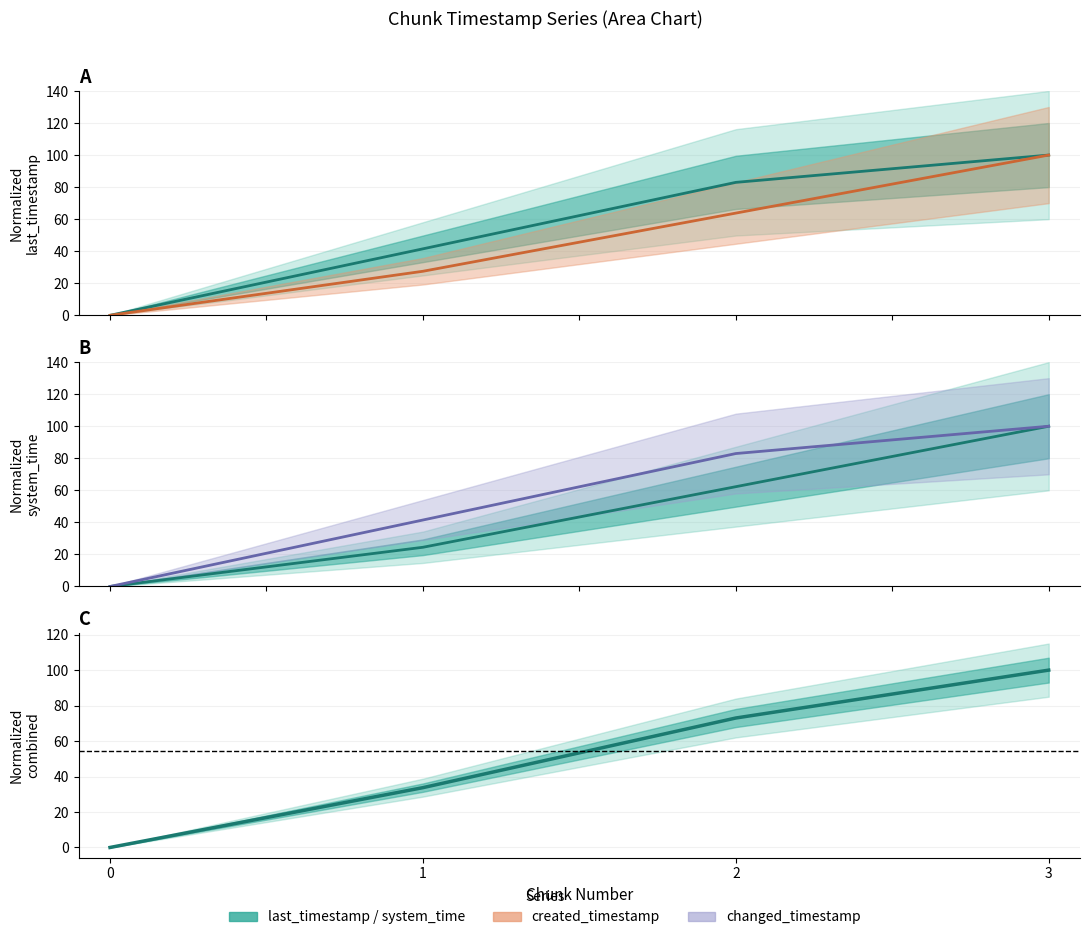

Reading left to right, what are all the values shown in this chart?

last_timestamp: 0.0	41.5	83.0	100.0
system_time: 0.0	24.5	62.3	100.0
created_timestamp: 0.0	27.5	63.8	100.0
changed_timestamp: 0.0	41.5	83.0	100.0